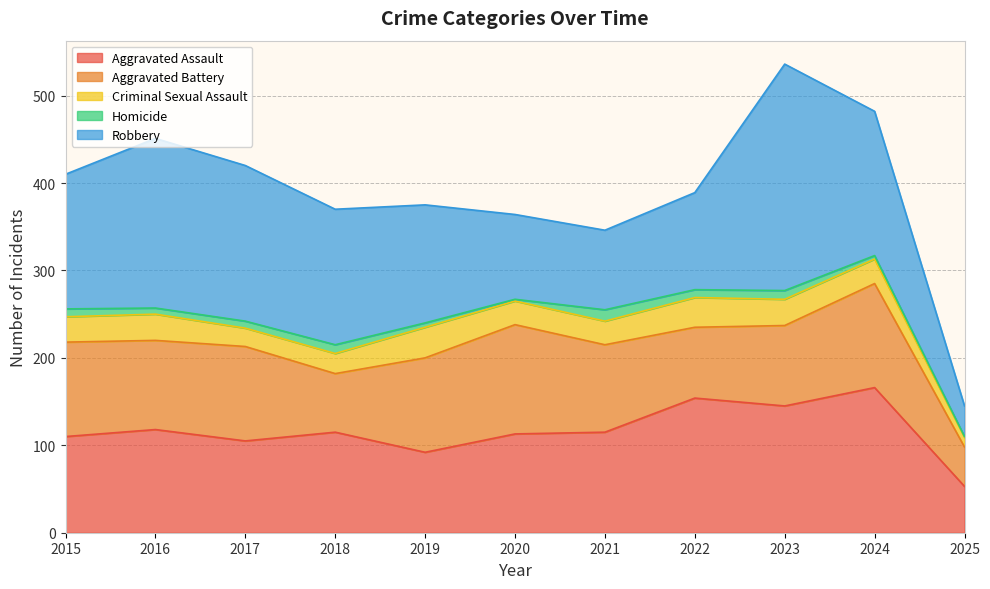

In Criminal Sexual Assault, how many points are higher than both neighbors (excluding endpoints)?

3